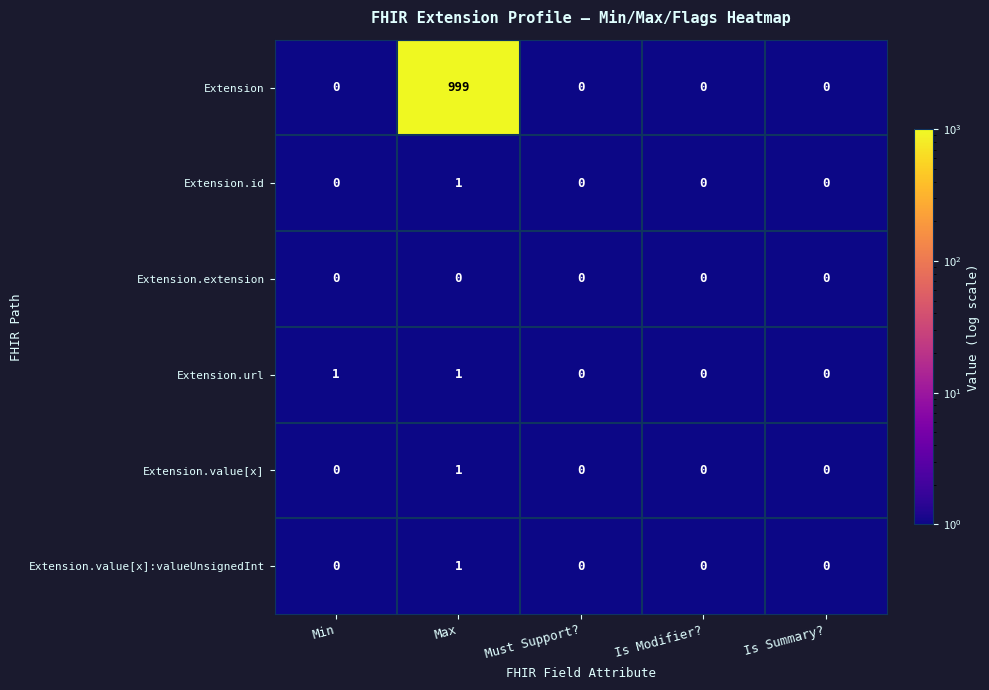

What is the total value across all series at Min?

1